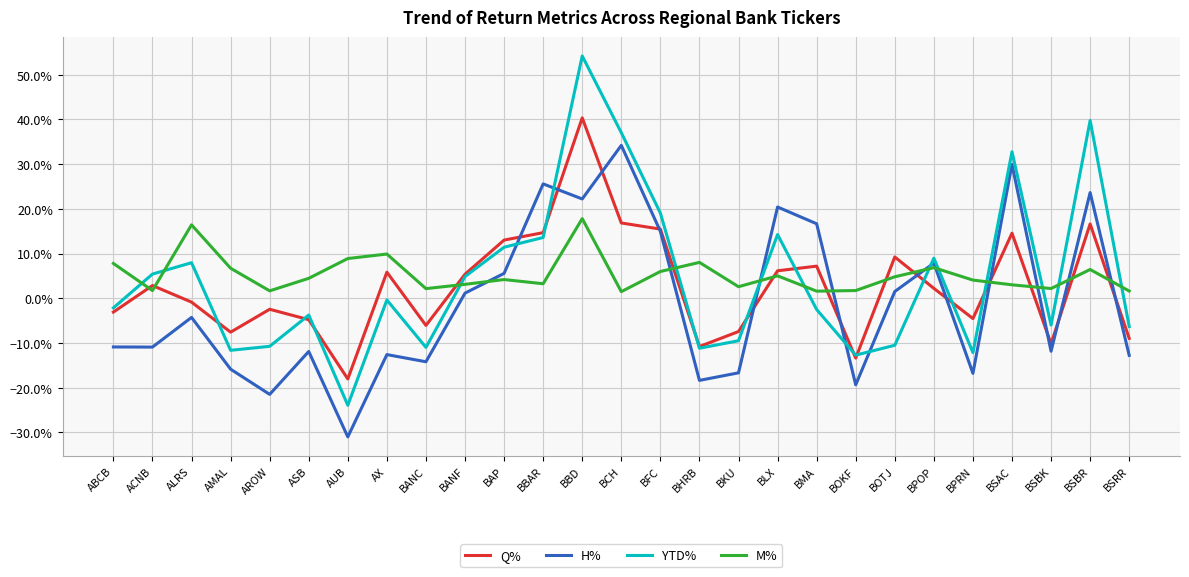

What is the difference between the highest and lowest values at ASB?

0.2